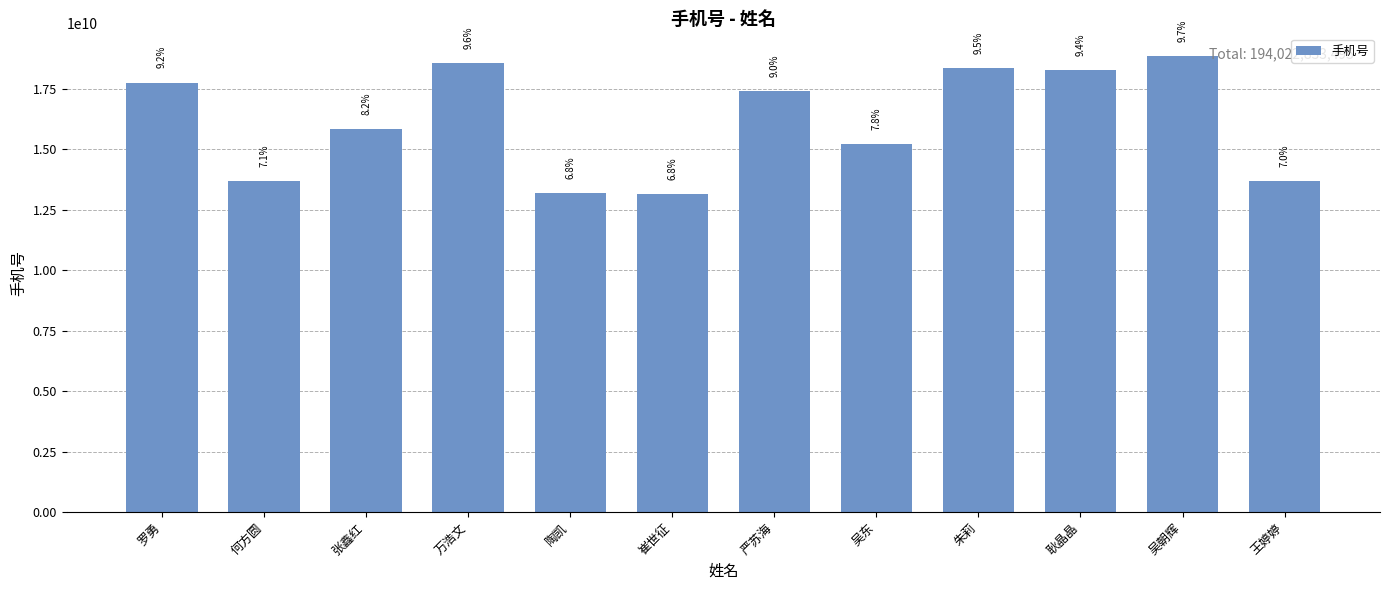

Does the chart contain stacked bars?

No